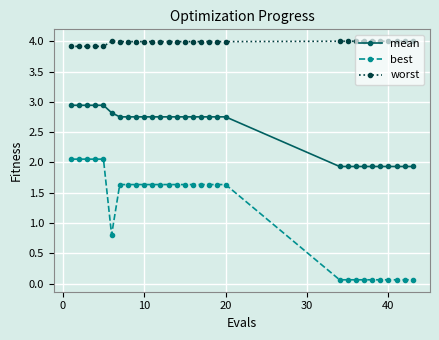

At how many categories does at least one series exceed 3?

30